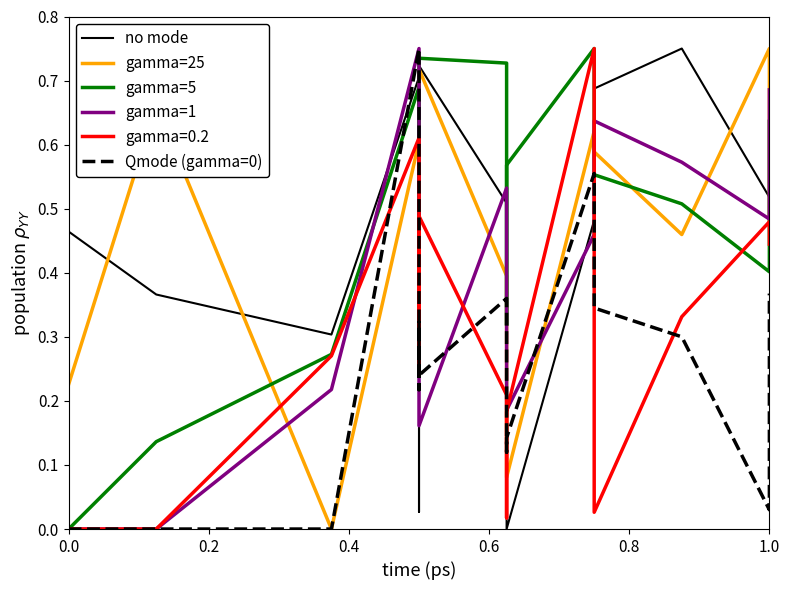

In no mode, how many points are higher than both neighbors (excluding endpoints)?

4